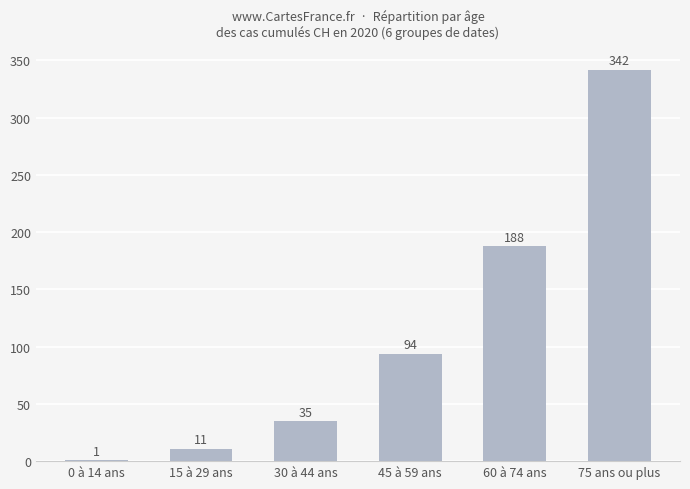

Reading right to left, extract all data points from this chart.

75 ans ou plus=342	60 à 74 ans=188	45 à 59 ans=94	30 à 44 ans=35	15 à 29 ans=11	0 à 14 ans=1